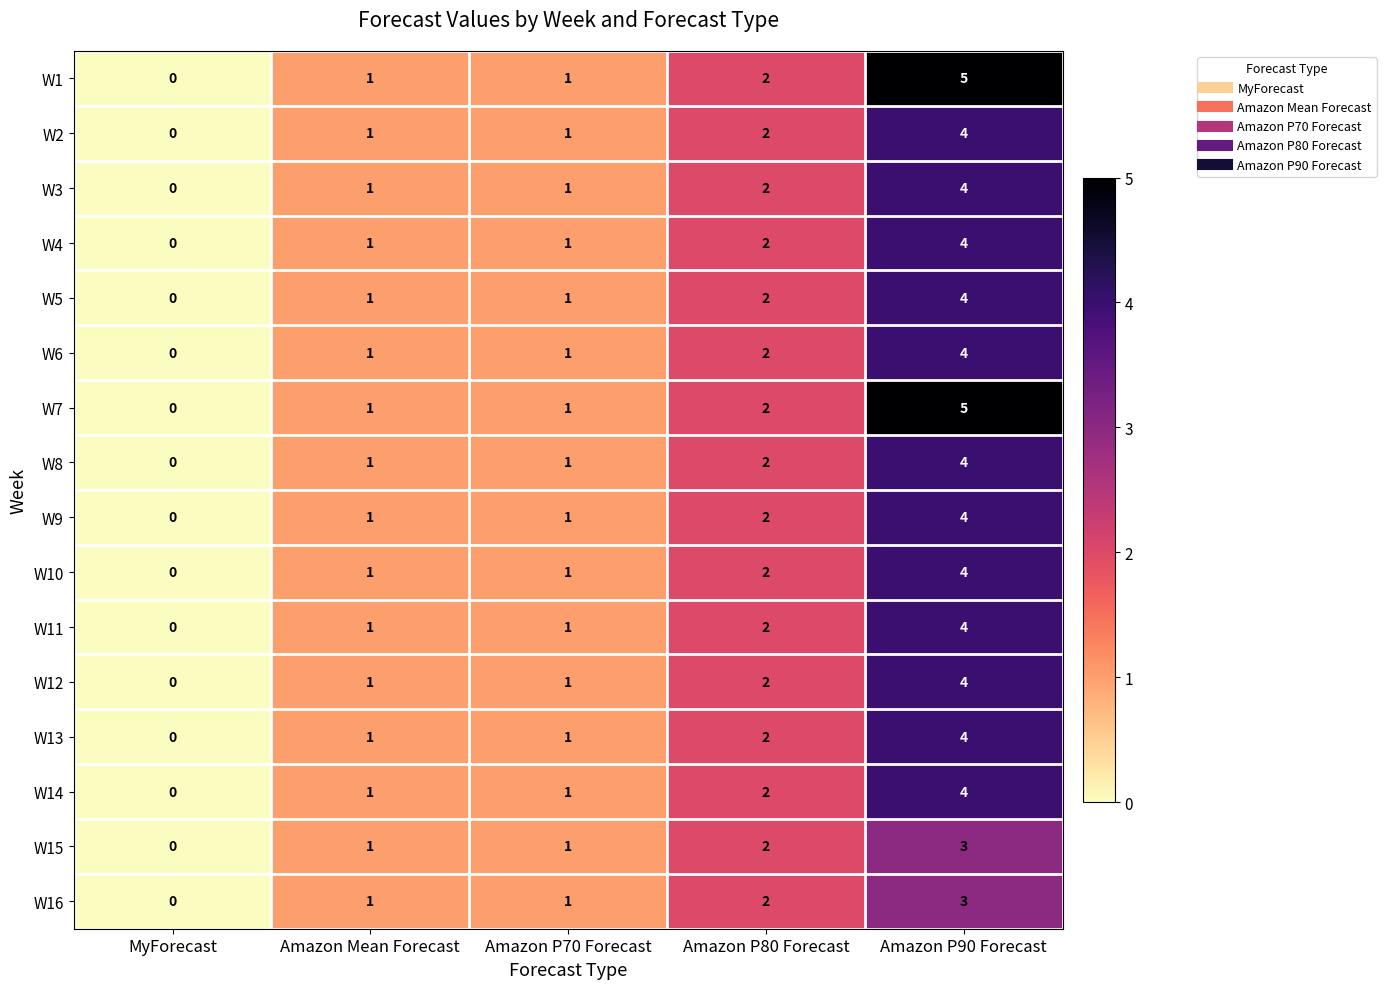

At which category is the sum across all series the highest?

Amazon P90 Forecast